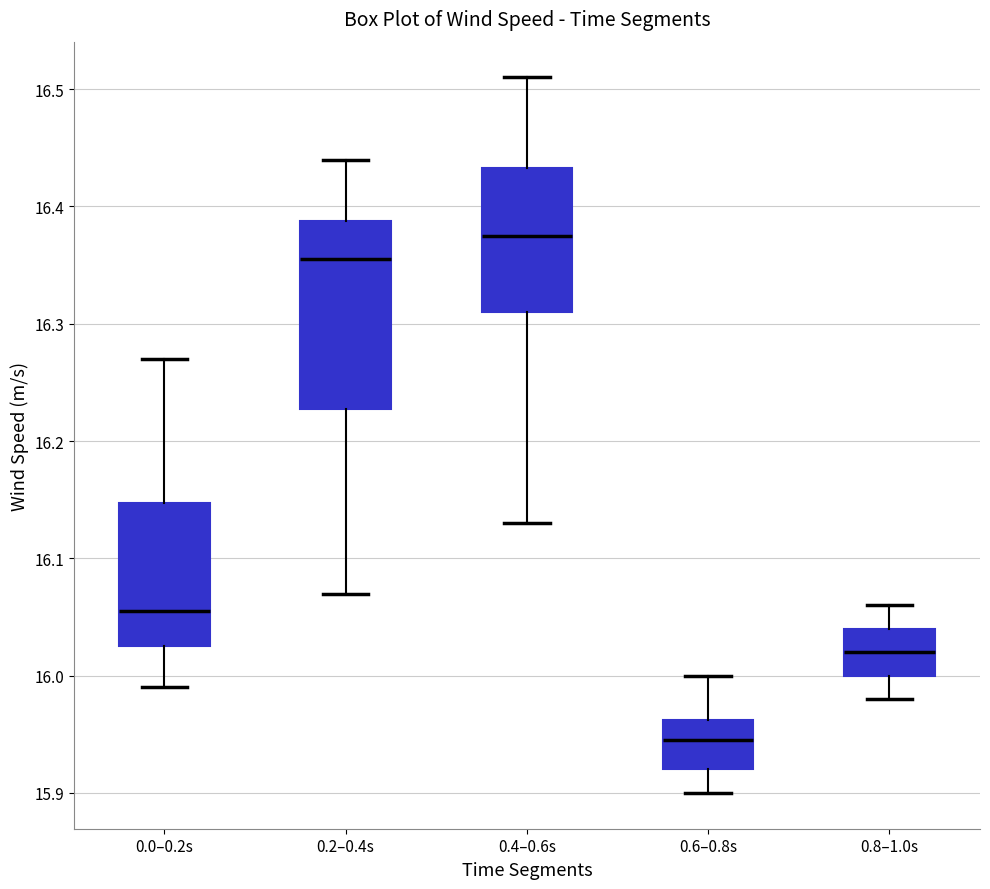

Where does the upper whisker of the box for 0.4–0.6s end on the y-axis? The values are not printed on the chart, so give them approximately, as read against the axis.

16.51